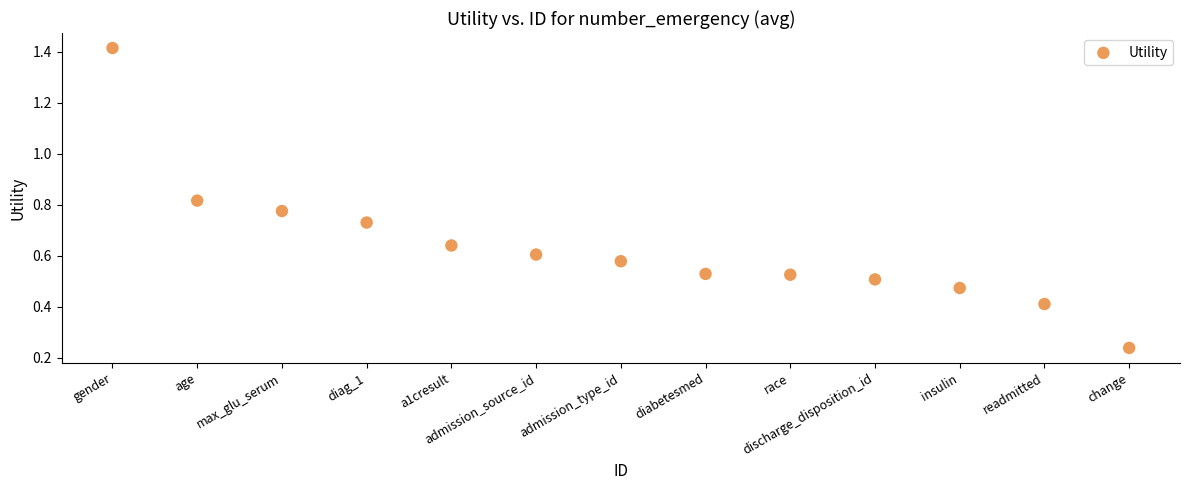

What is the range of X values (max minus min)?

12.0